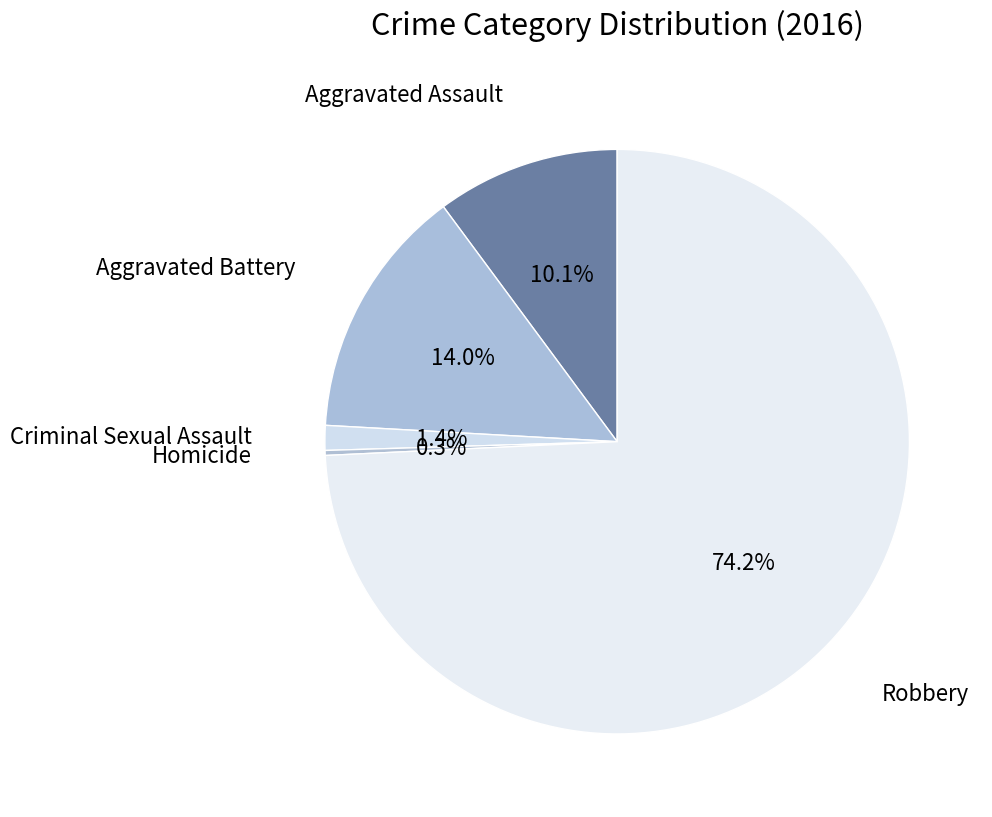

What is the total percentage of Aggravated Assault and Criminal Sexual Assault?

11.5%